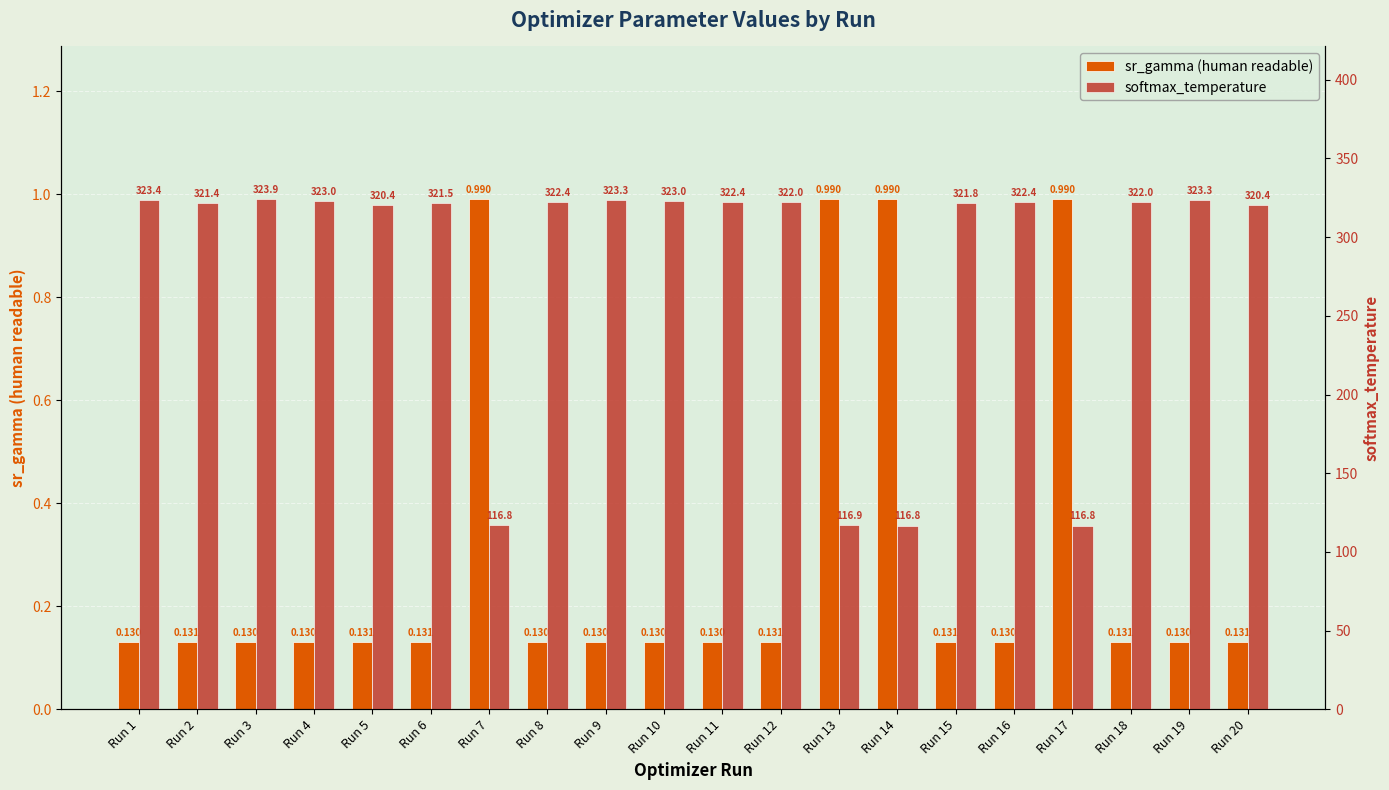

What is the value of the softmax_temperature bar at the 11th from the left?

322.4